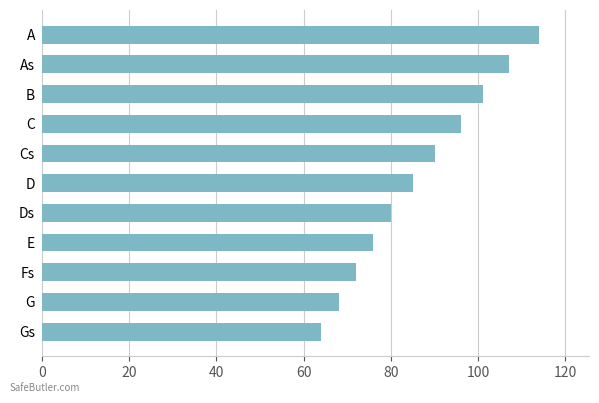

What is the sum of the values at C and A?

210